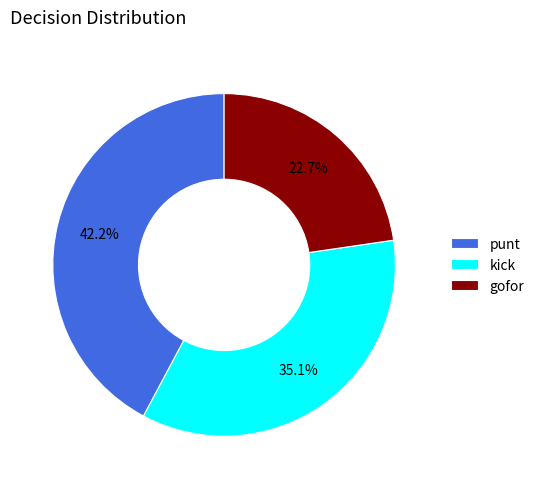

Does gofor represent more than half of the total?

No